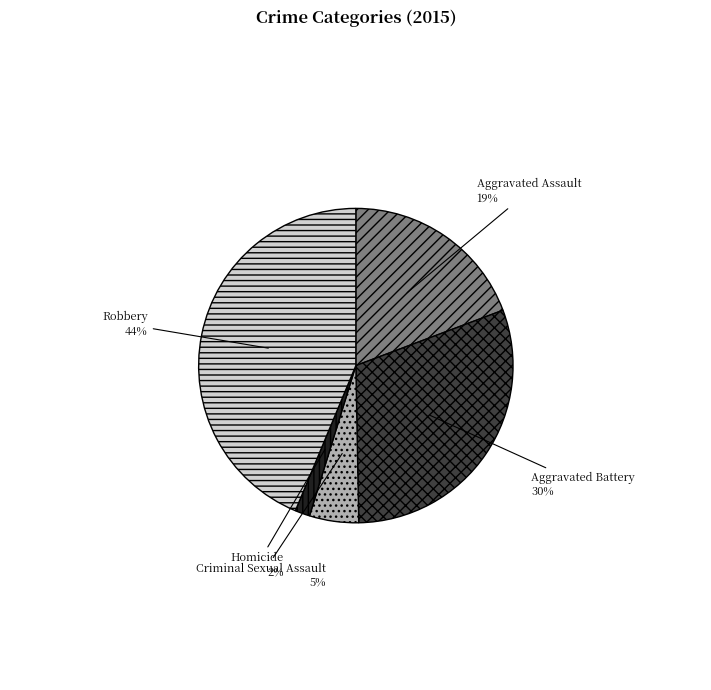

To the nearest percent, what is the combined percentage of Criminal Sexual Assault and Robbery?

49%